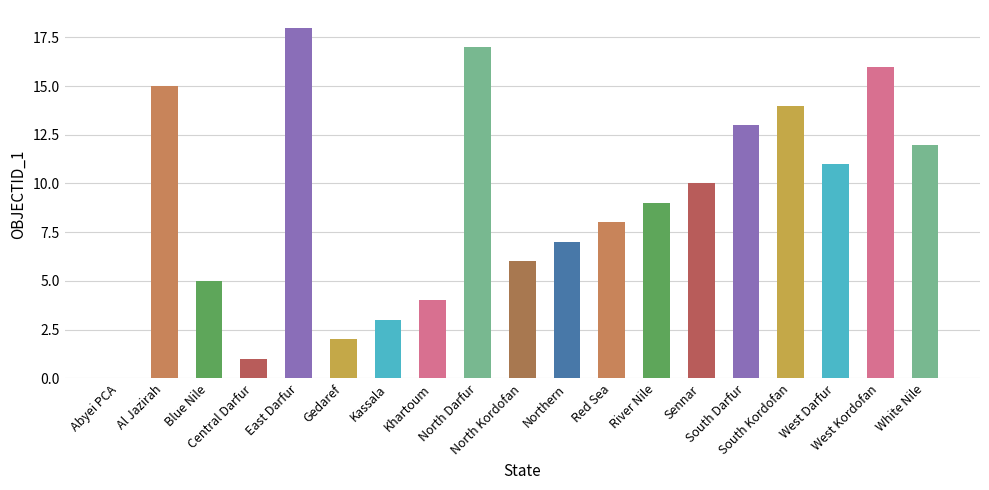

Reading left to right, what are all the values shown in this chart?

Abyei PCA=0	Al Jazirah=15	Blue Nile=5	Central Darfur=1	East Darfur=18	Gedaref=2	Kassala=3	Khartoum=4	North Darfur=17	North Kordofan=6	Northern=7	Red Sea=8	River Nile=9	Sennar=10	South Darfur=13	South Kordofan=14	West Darfur=11	West Kordofan=16	White Nile=12